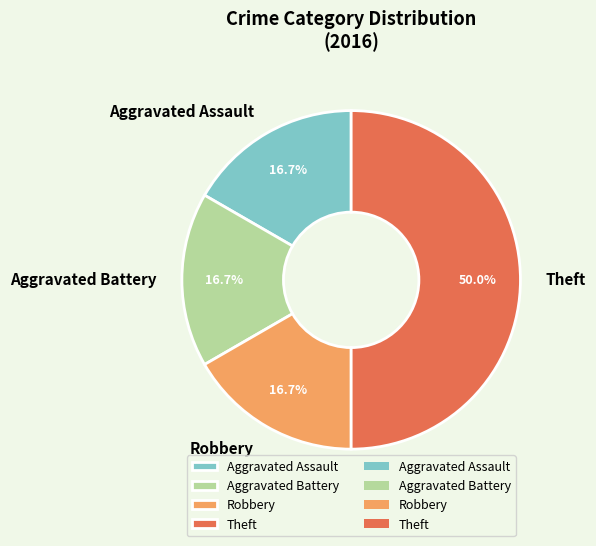

Count the number of slices in the pie.

4